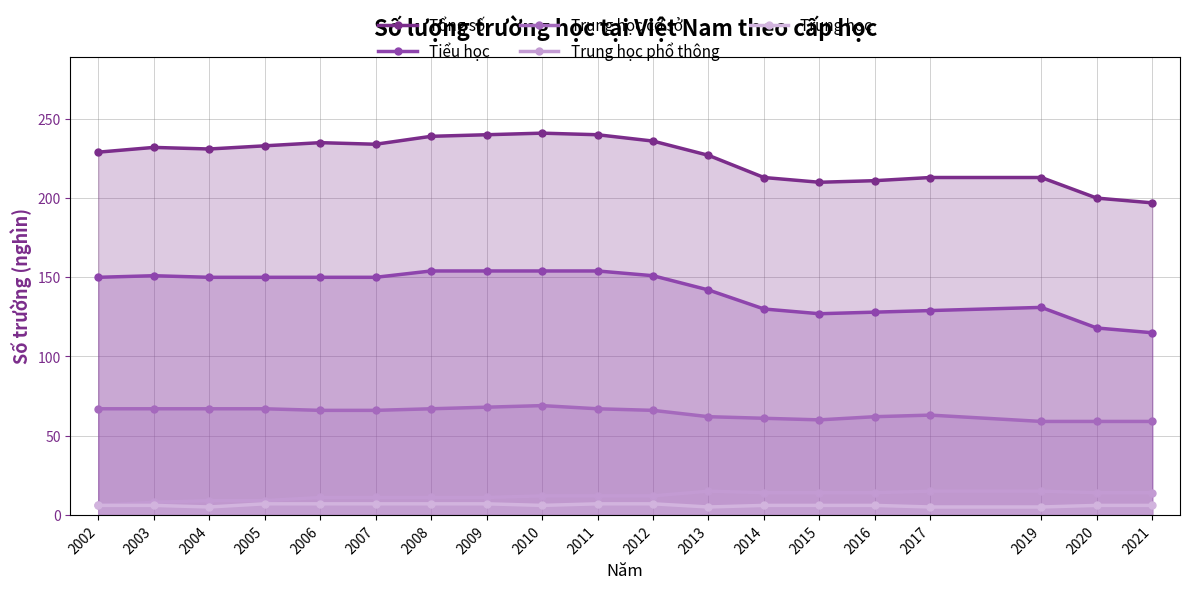

True or false: Tổng số and Trung học phổ thông cross at least once.

False